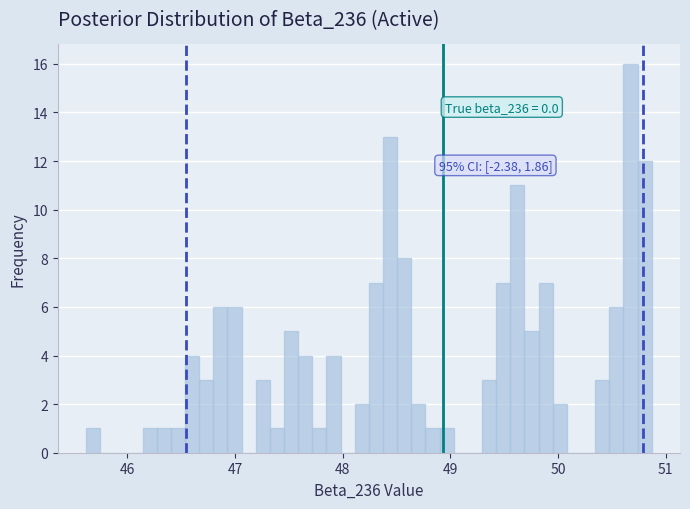

Read against the x-axis, roughly where is the centre of the tallest bar?

50.7